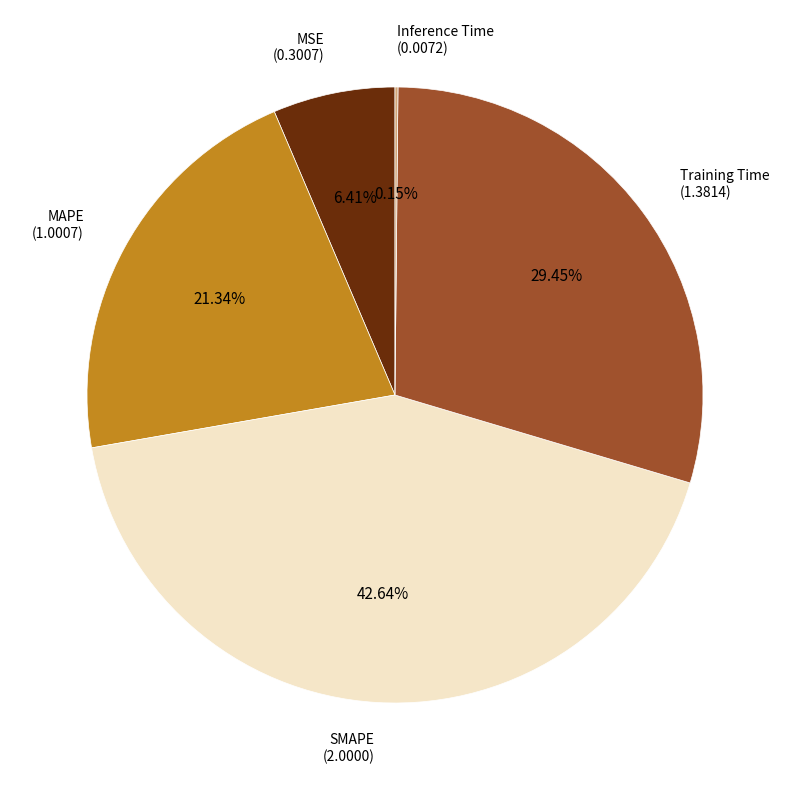

Does any single category account for the majority?

No